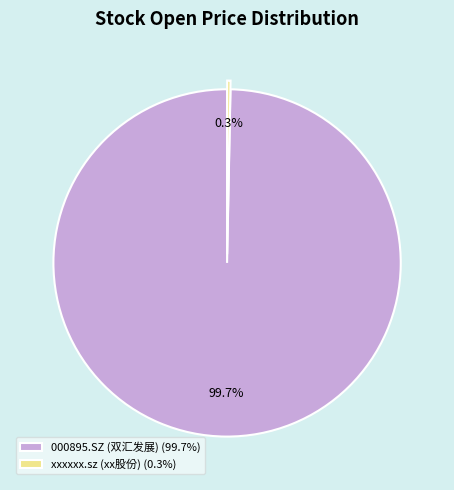

What percentage do xxxxxx.sz and 000895.SZ together represent?

100.0%